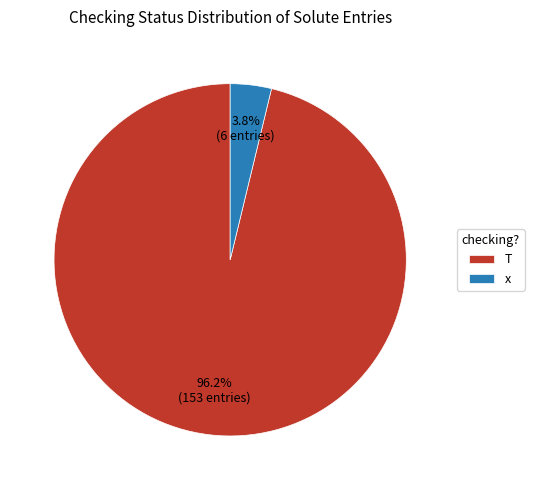

Which slice is the largest?

T